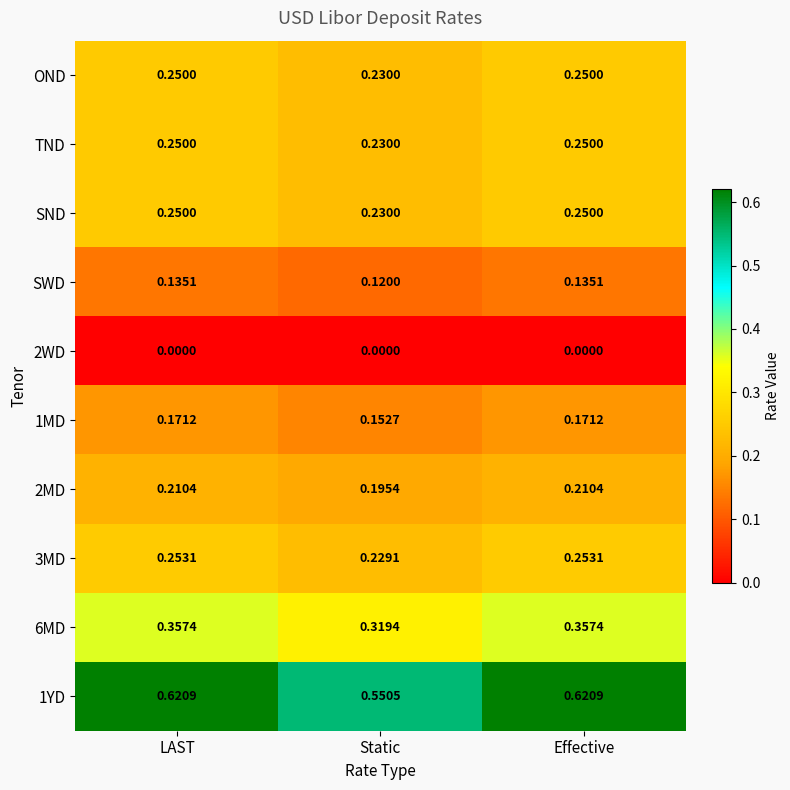

Which series has the largest range (max minus min)?

1YD